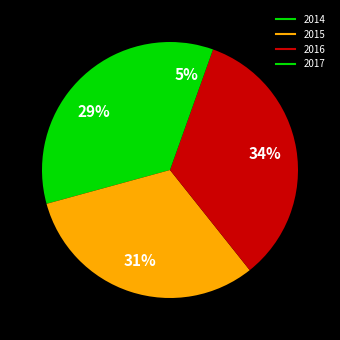

To the nearest percent, what is the combined percentage of 2017 and 2016?

39%